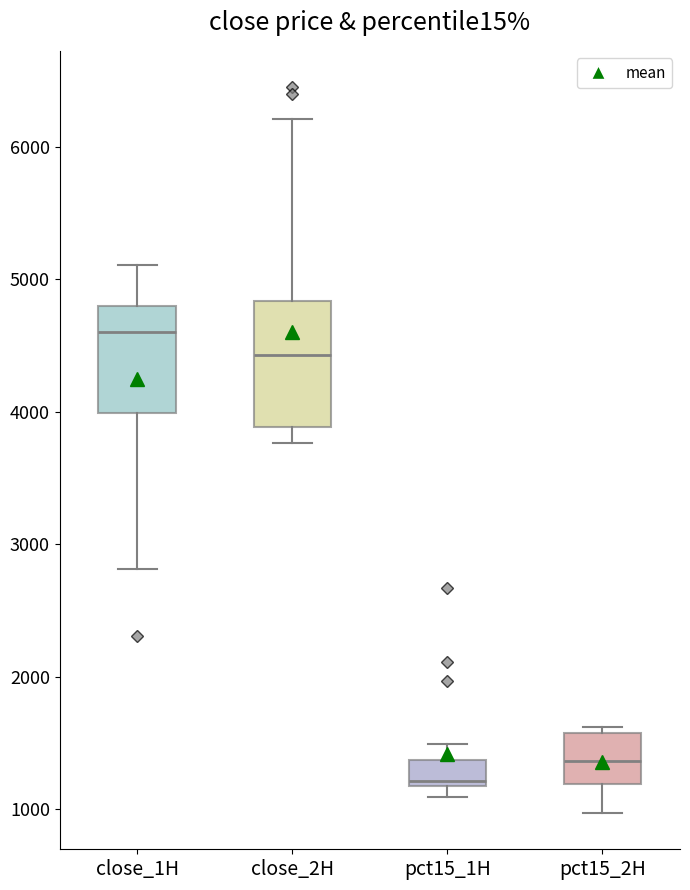

Which box has the lowest median line?

pct15_1H